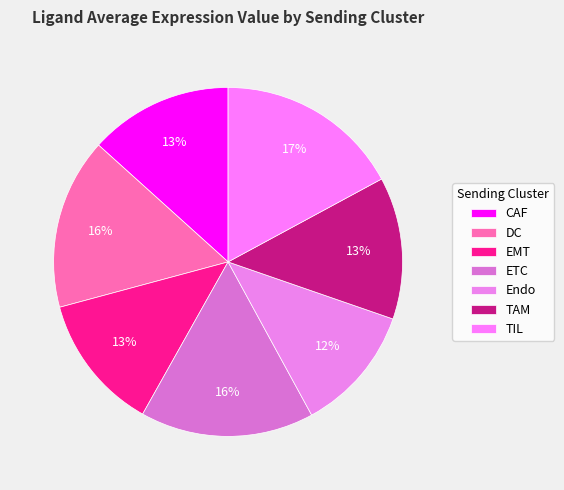

What is the total percentage of EMT and TIL?

29.8%